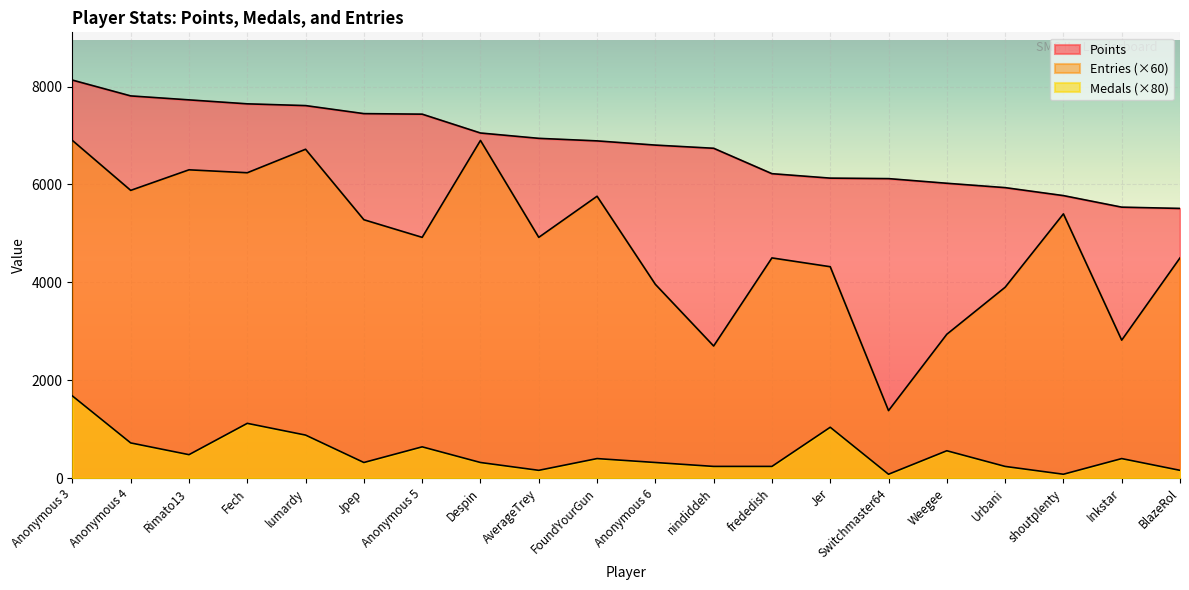

List the series in order of their peak value, lowest first.

Medals, Entries, Points